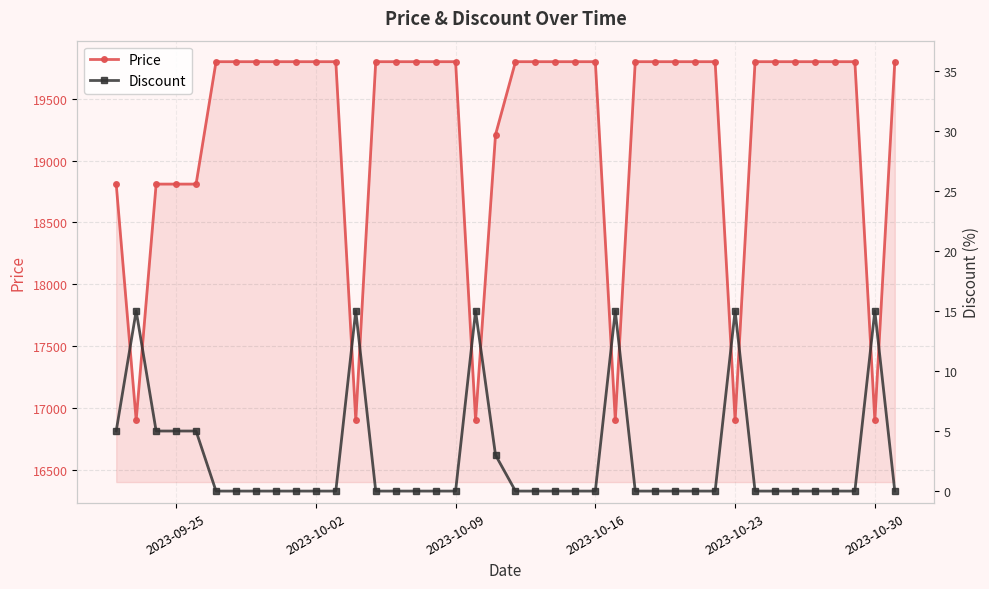

How many values in the Price series are below 19800?

11